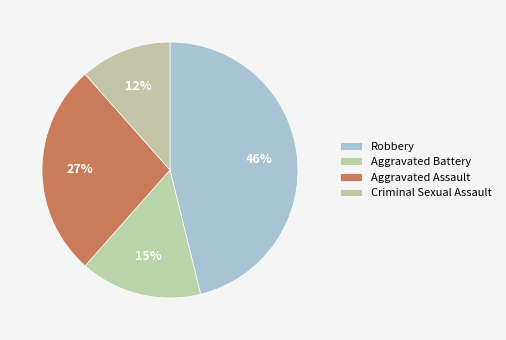

How many slices are in this pie chart?

4